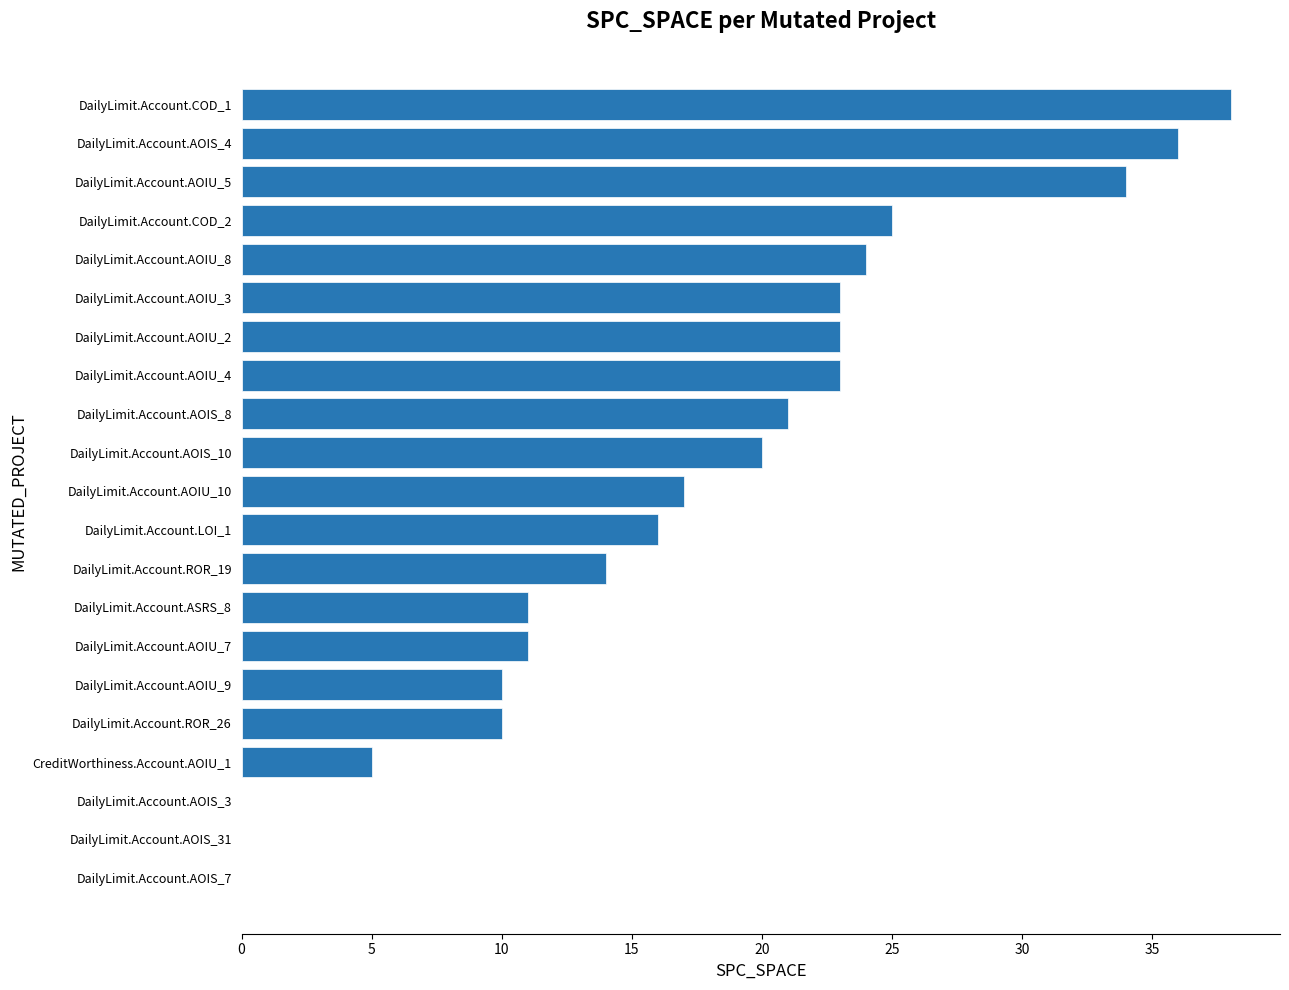

Between DailyLimit.Account.COD_1 and CreditWorthiness.Account.AOIU_1, which is larger?

DailyLimit.Account.COD_1